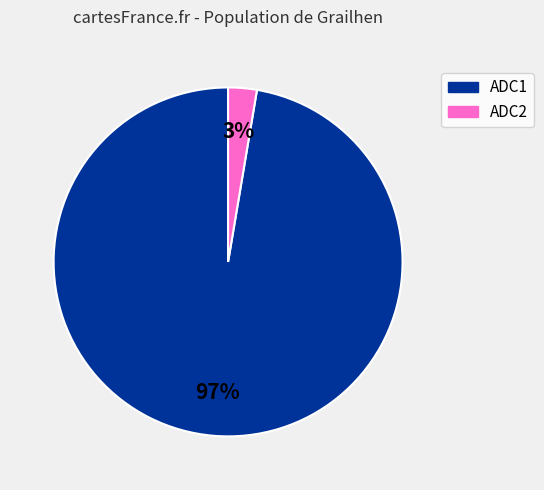

Count the number of slices in the pie.

2